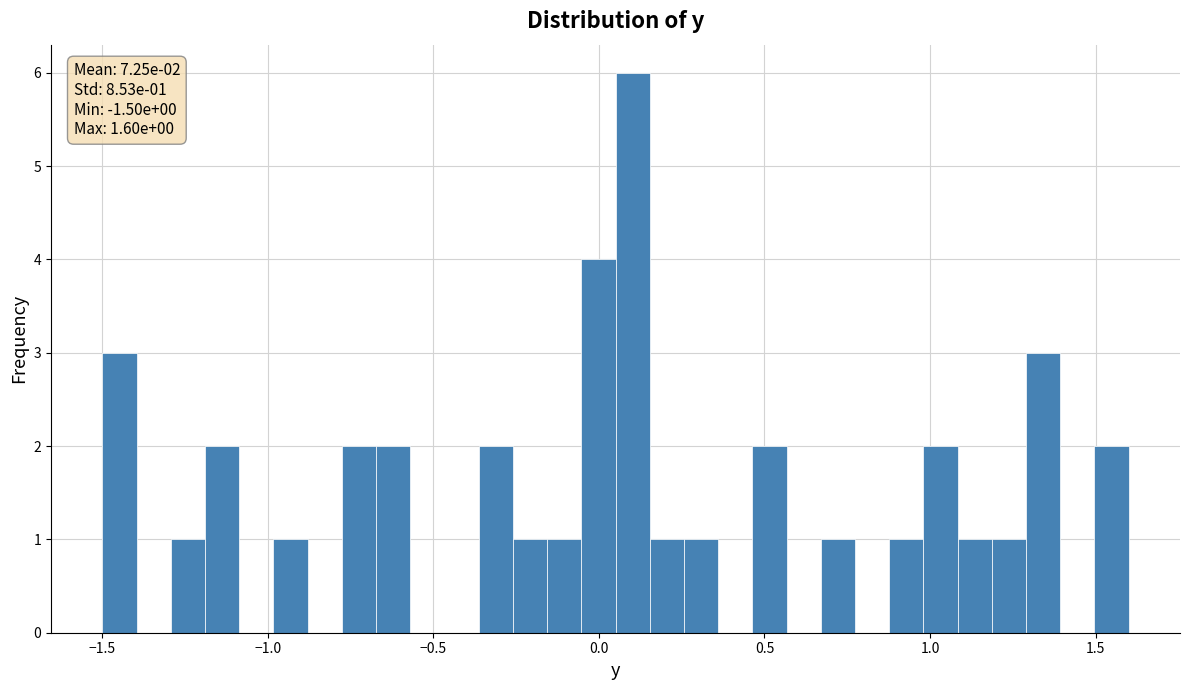

Around what value on the x-axis is the tallest bar? Give the approximate position of its centre, as read against the axis.

0.10